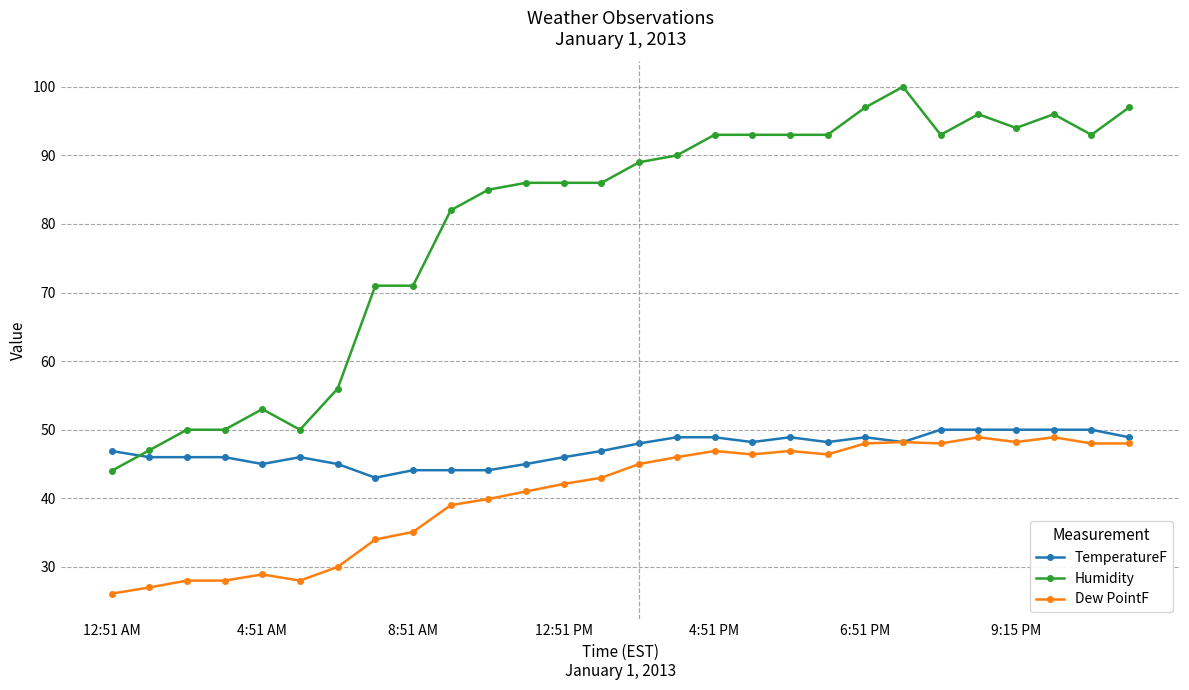

List the series in order of their overall mean, lowest first.

Dew PointF, TemperatureF, Humidity